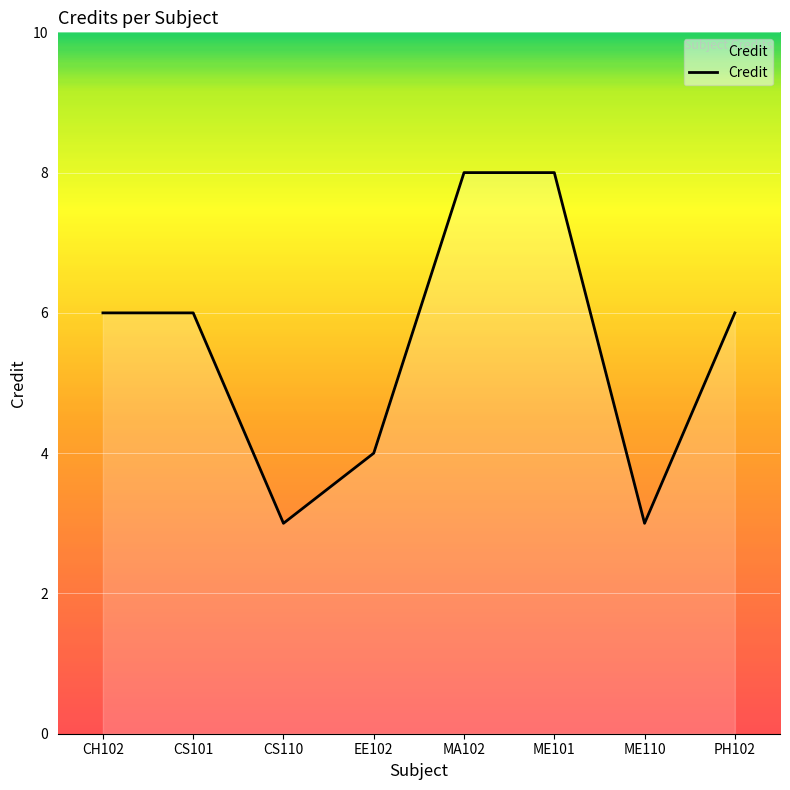

How many lines are shown in the chart?

1